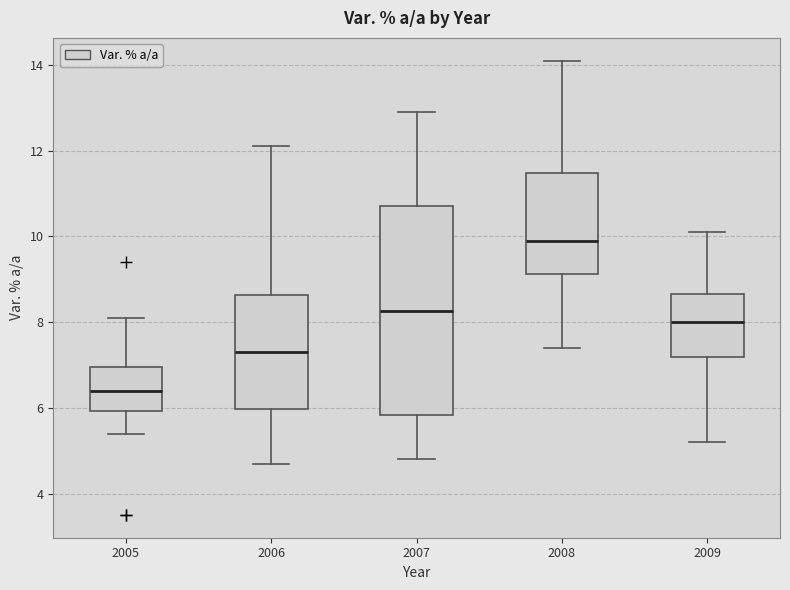

Where does the upper whisker of the box at x = 2008 end on the y-axis? The values are not printed on the chart, so give them approximately, as read against the axis.

14.2